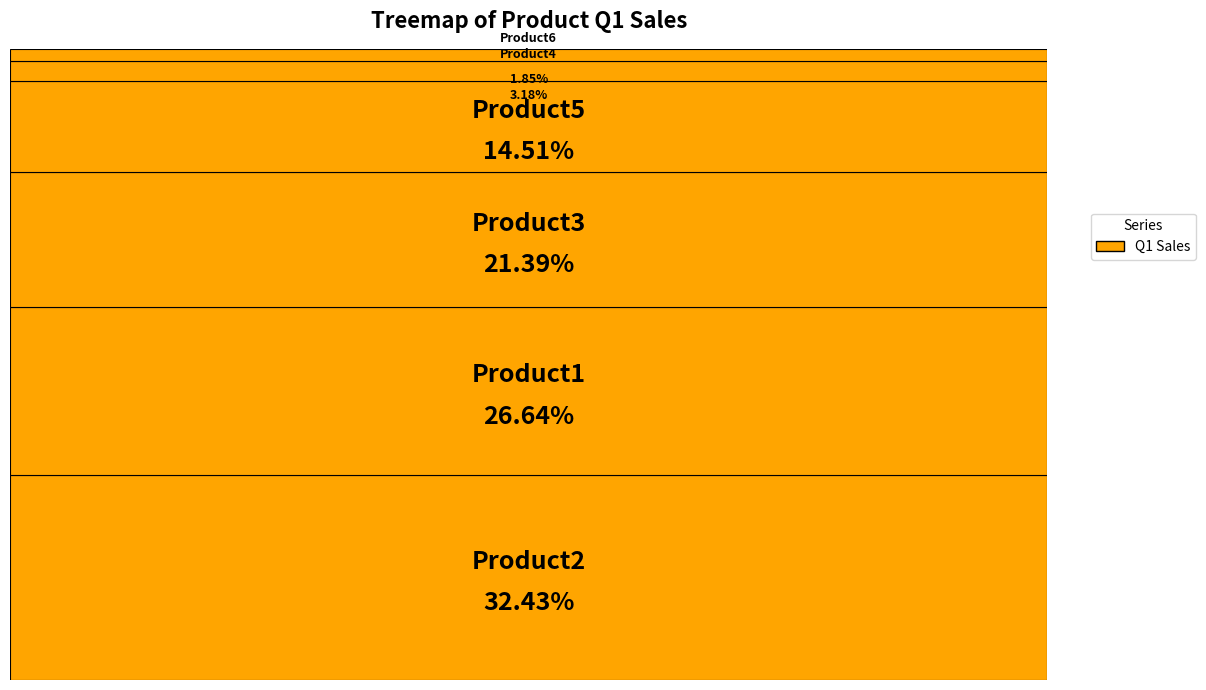

Is Product6 the majority of the pie?

No